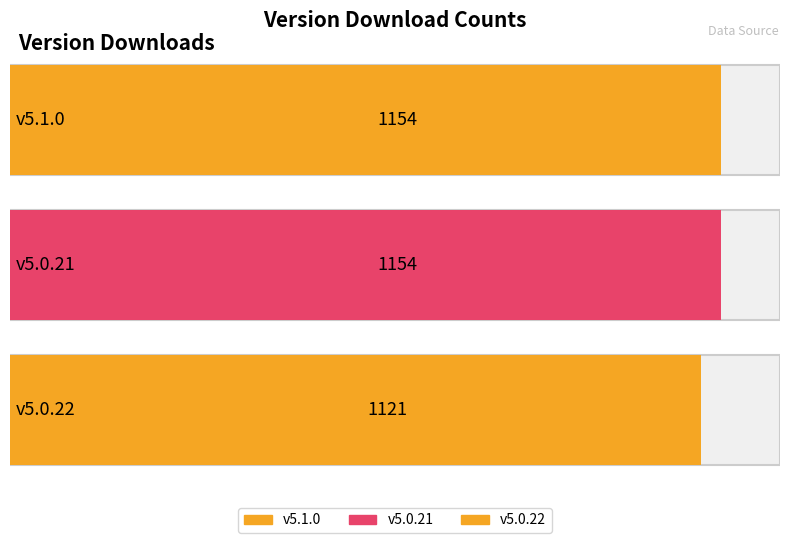

Are the bars horizontal?

Yes